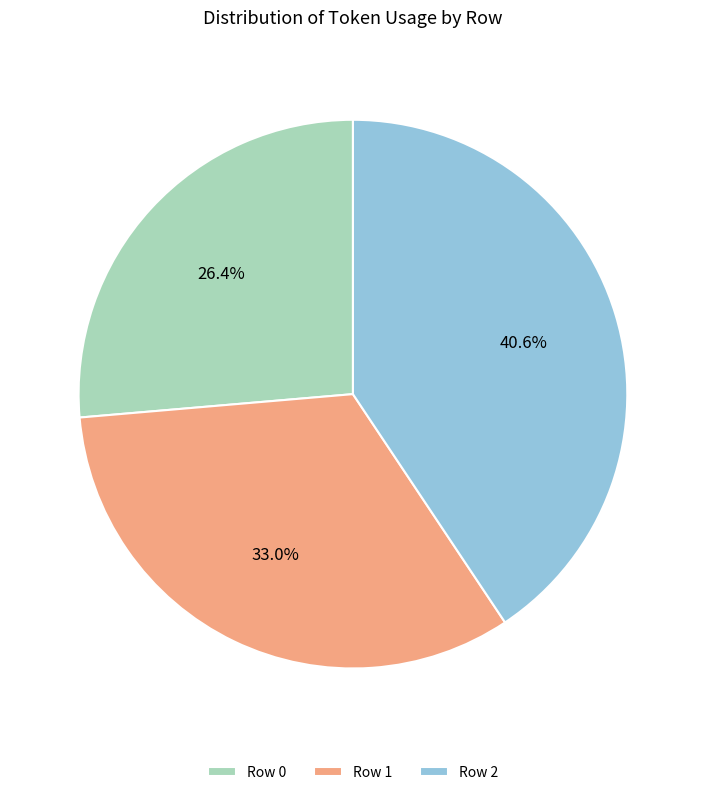

Which category has the biggest portion of the pie?

Row 2